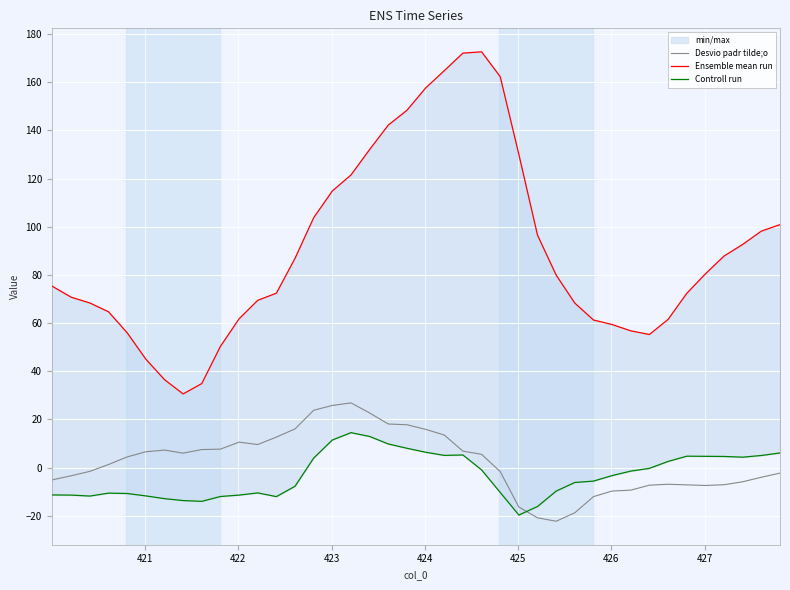

List the series in order of their peak value, highest first.

Ensemble mean run, Desvio padr tilde;o, Controll run